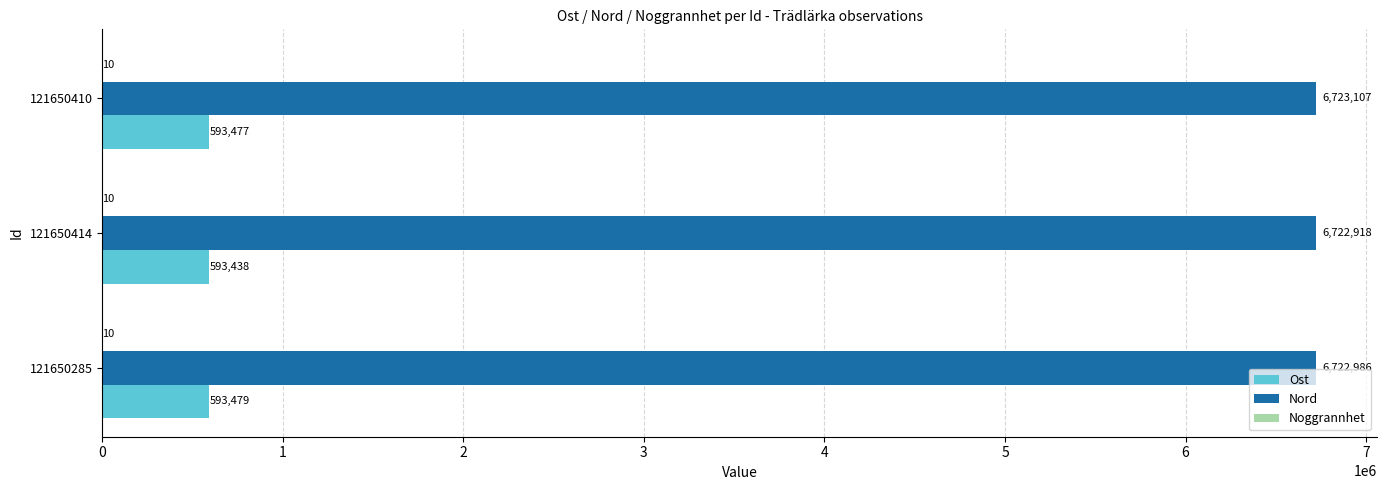

True or false: Nord has a value of 6723107 at 121650410.

True